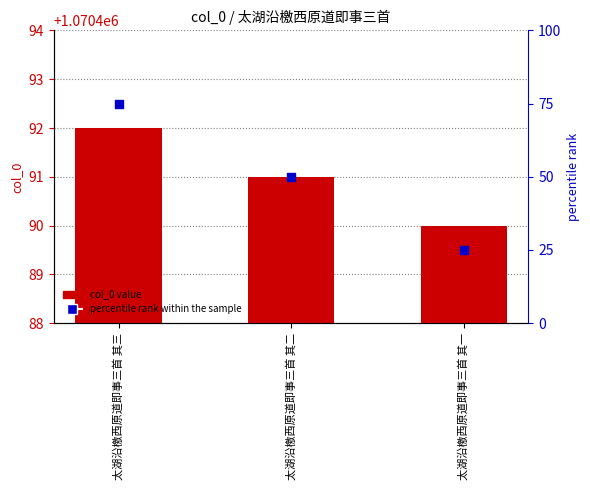

Which series has the widest spread of Y values?

percentile rank within the sample